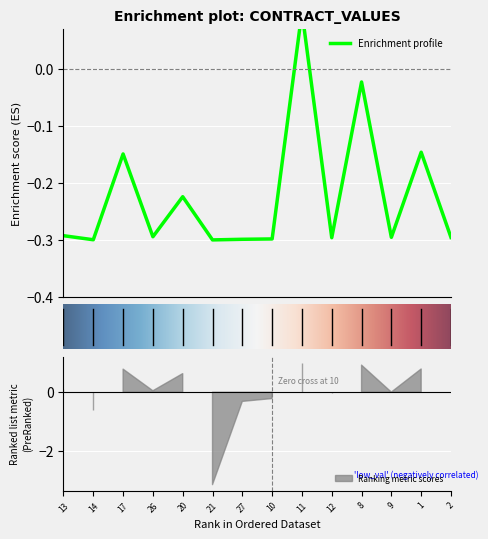

Rank the categories by value from lowest to highest.

21, 14, 27, 10, 12, 2, 9, 26, 13, 20, 17, 1, 8, 11